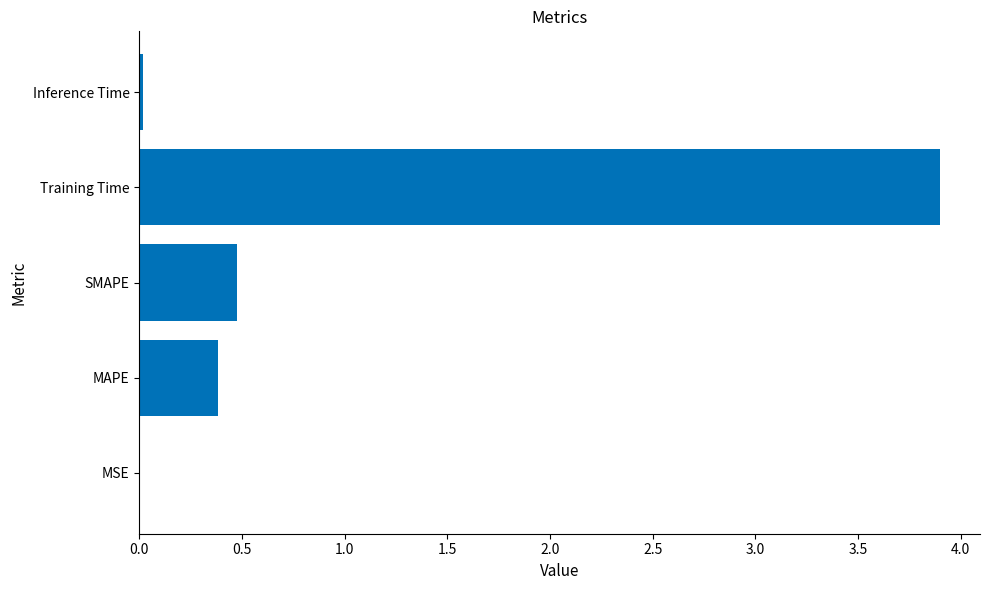

Which has a higher value, Training Time or MAPE?

Training Time